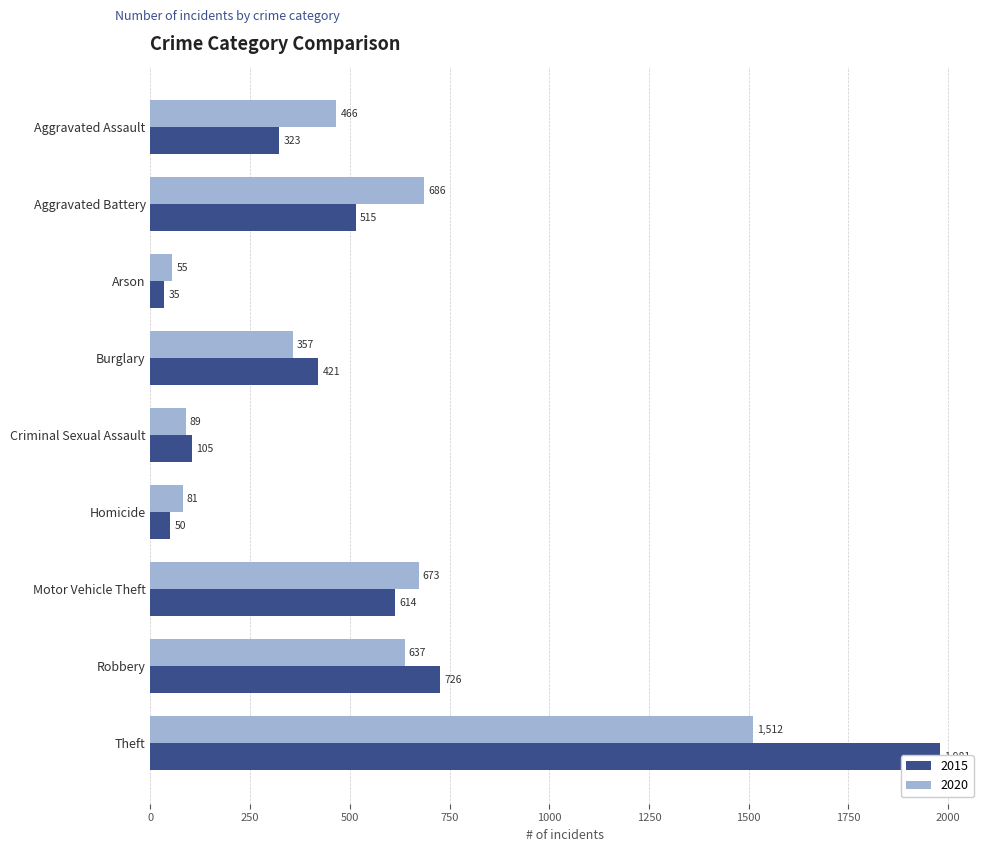

What is the lowest value of the 2020 series?

55